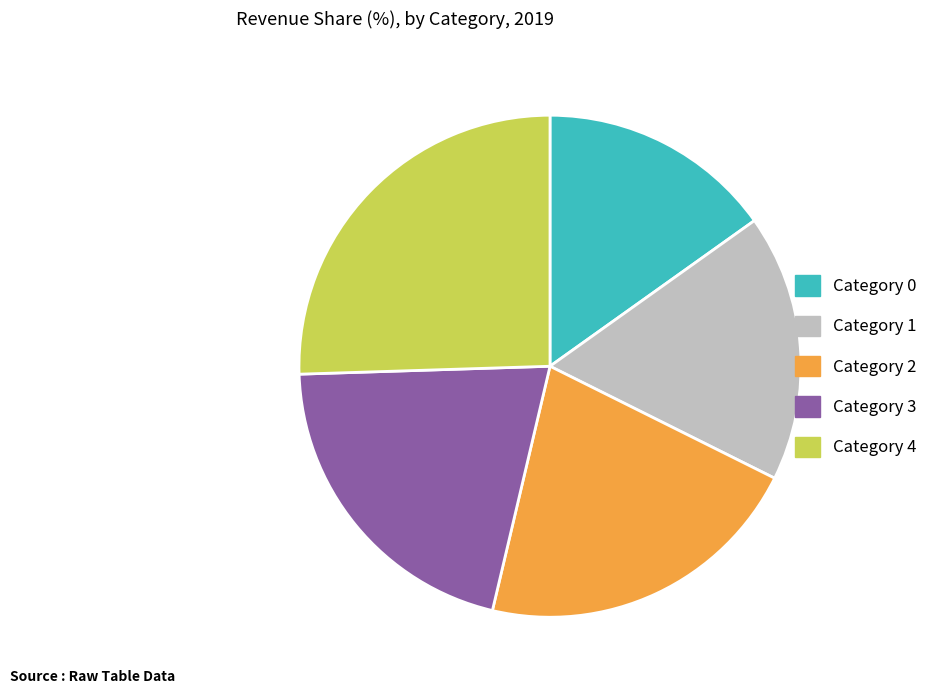

Is there a majority slice in this chart?

No